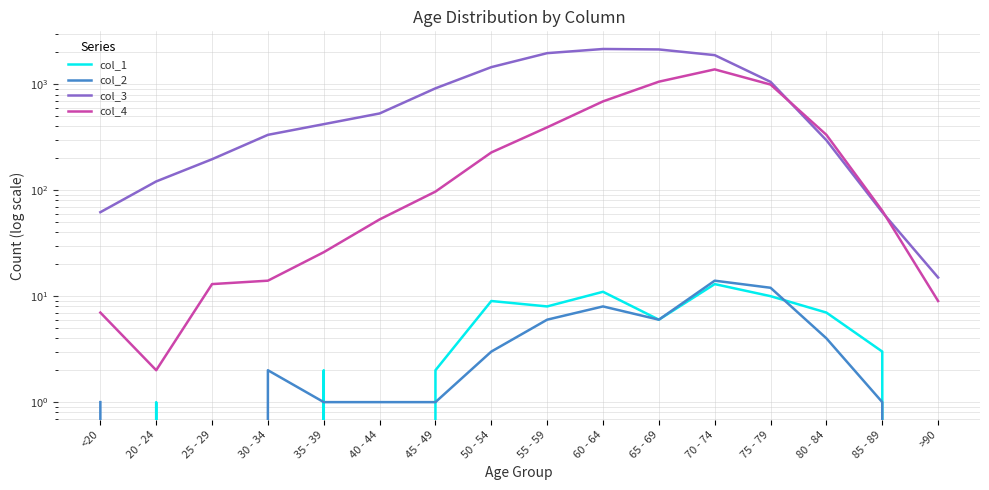

Rank the series at >90 from lowest to highest value.

col_1, col_2, col_4, col_3